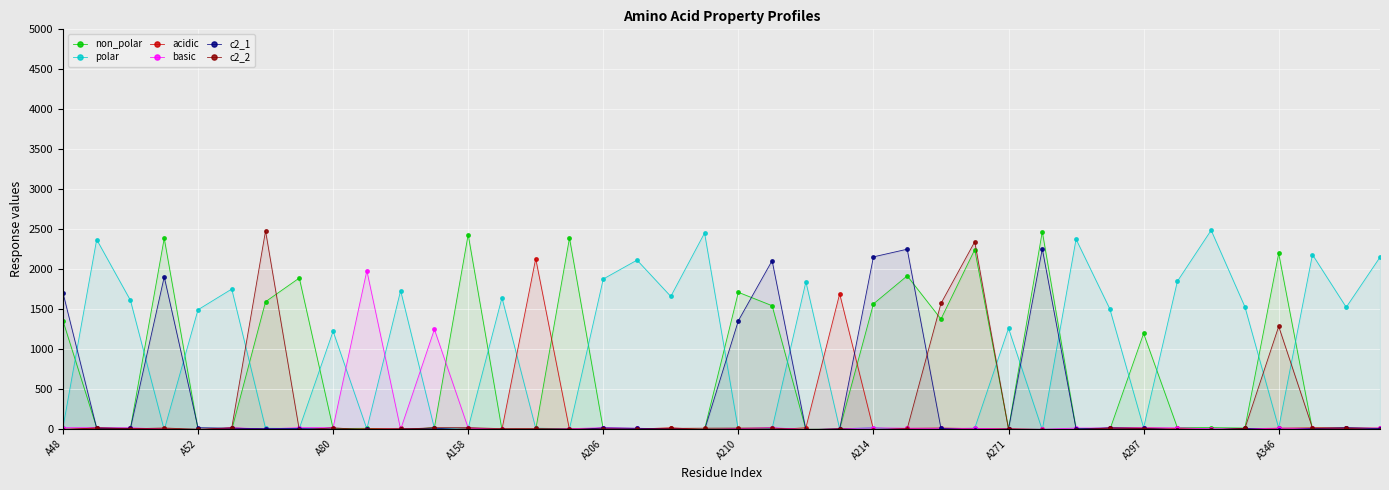

Which series has the largest total across all categories?

polar